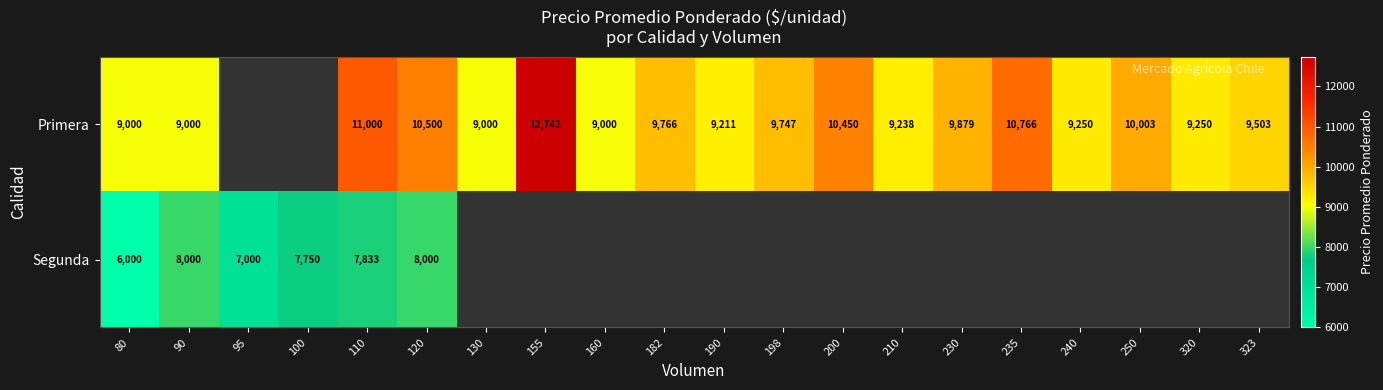

The Segunda series shows 8000 at 90. True or false?

True